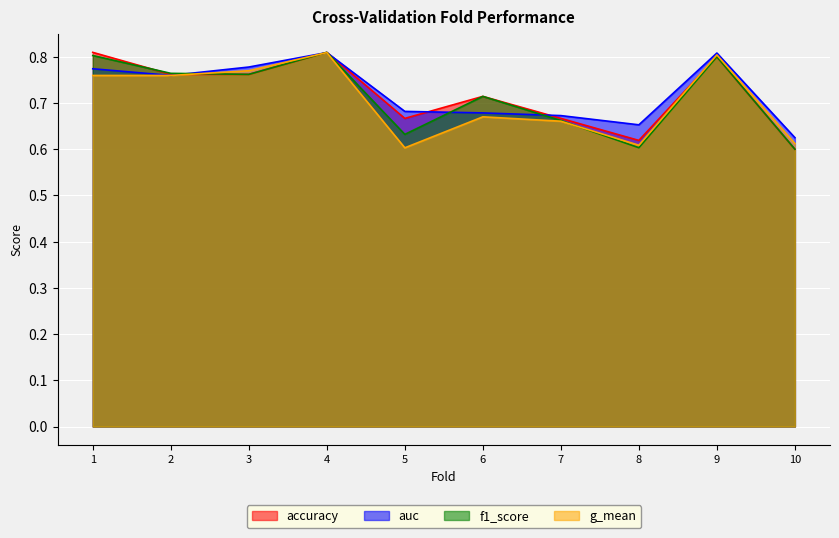

Reading right to left, what are all the values shown in this chart?

accuracy: 10=0.6	9=0.8	8=0.6	7=0.7	6=0.7	5=0.7	4=0.8	3=0.8	2=0.8	1=0.8
auc: 10=0.6	9=0.8	8=0.7	7=0.7	6=0.7	5=0.7	4=0.8	3=0.8	2=0.8	1=0.8
f1_score: 10=0.6	9=0.8	8=0.6	7=0.7	6=0.7	5=0.6	4=0.8	3=0.8	2=0.8	1=0.8
g_mean: 10=0.6	9=0.8	8=0.6	7=0.7	6=0.7	5=0.6	4=0.8	3=0.8	2=0.8	1=0.8